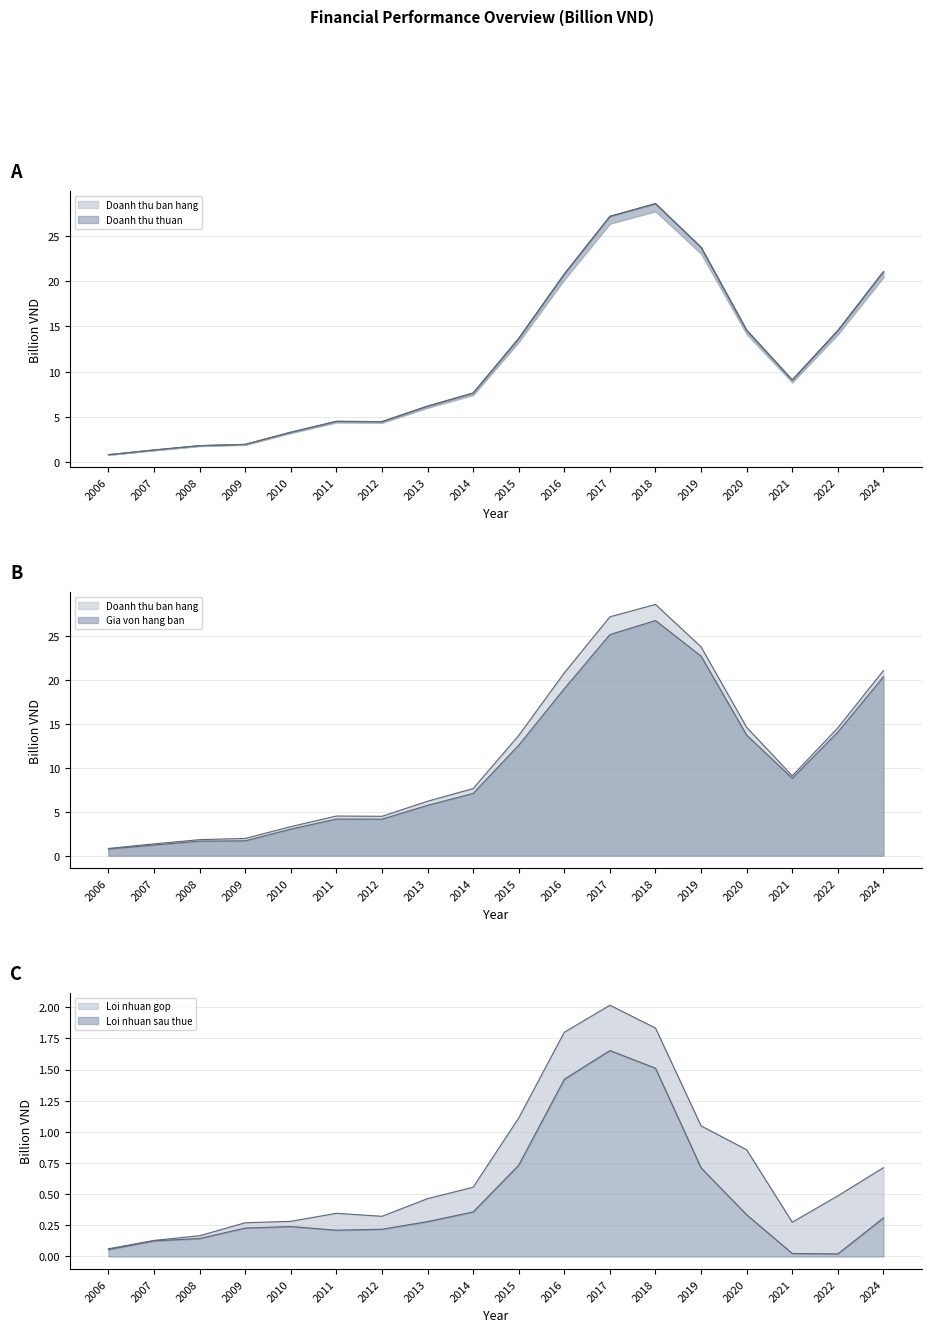

True or false: Loi nhuan sau thue and Loi nhuan gop intersect in this chart.

False